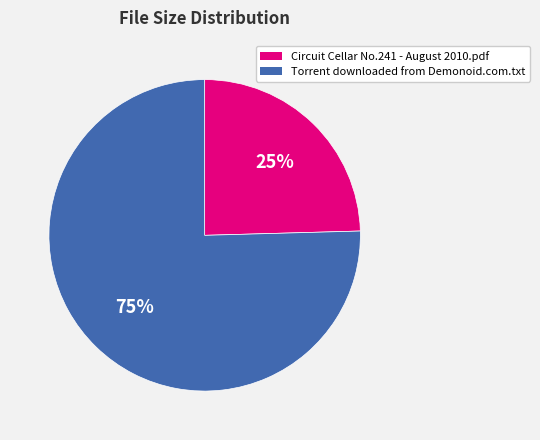

Is it true that Circuit Cellar No.241 - August 2010.pdf is 25% of the pie?

True